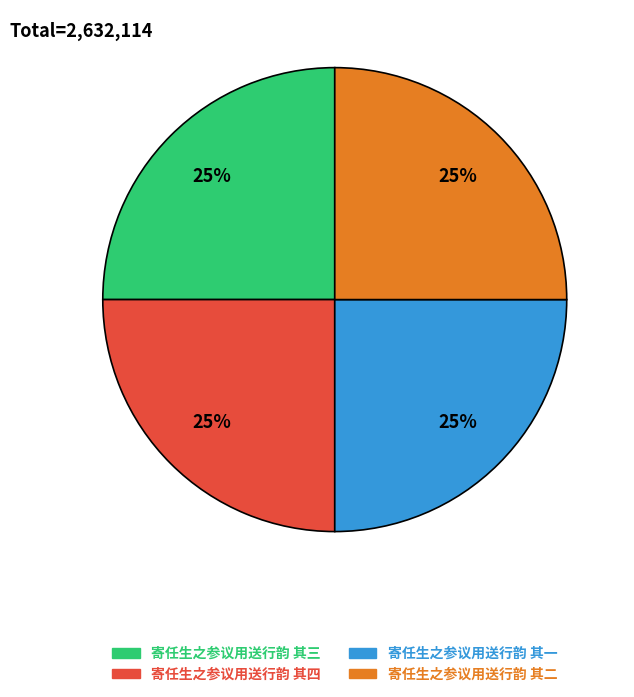

What percentage is the 寄任生之参议用送行韵 其三 slice, to the nearest percent?

25%